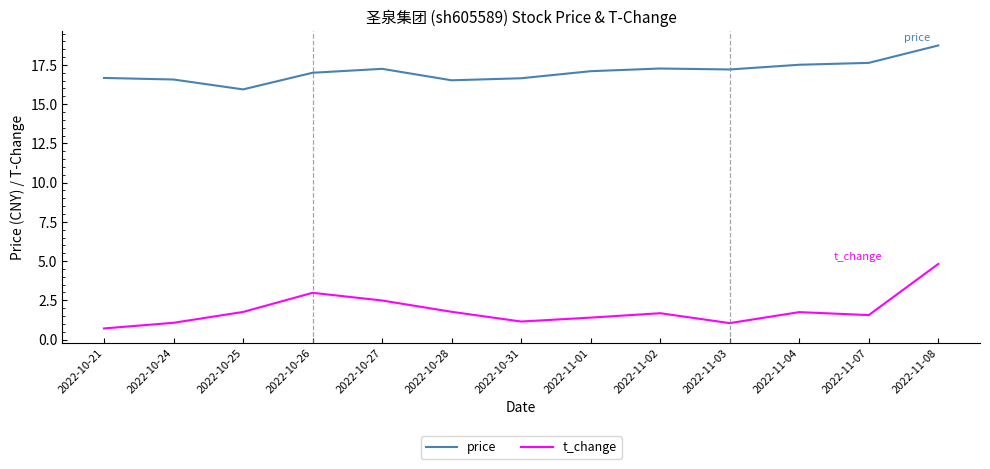

True or false: t_change has more than 1 interior local peaks.

True